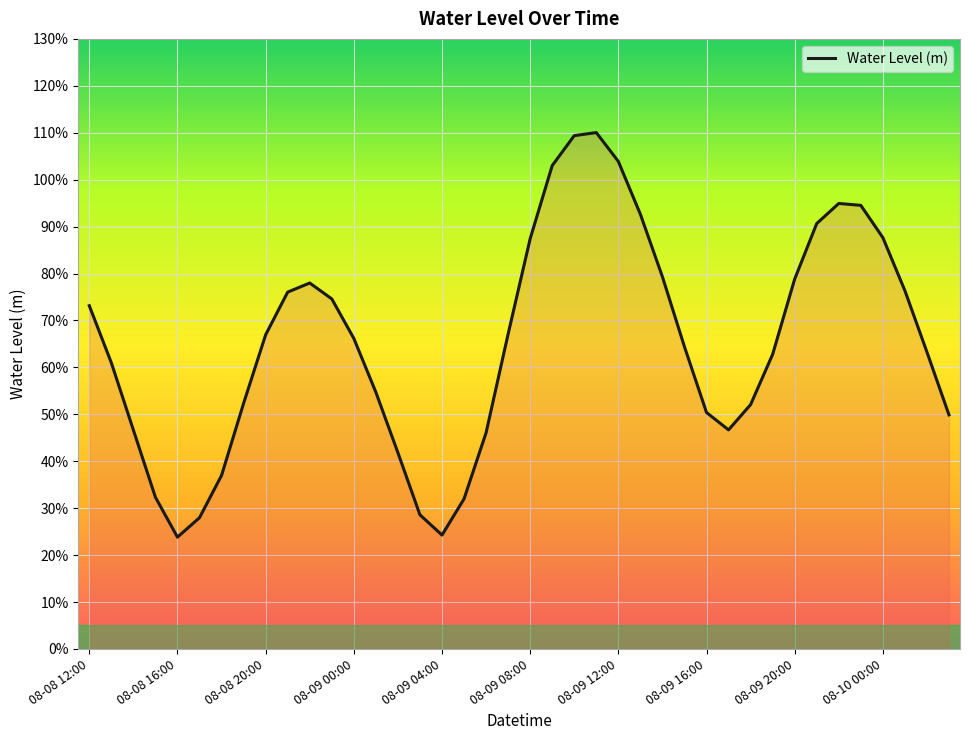

What is the difference between the values at 27 and 32?

0.1